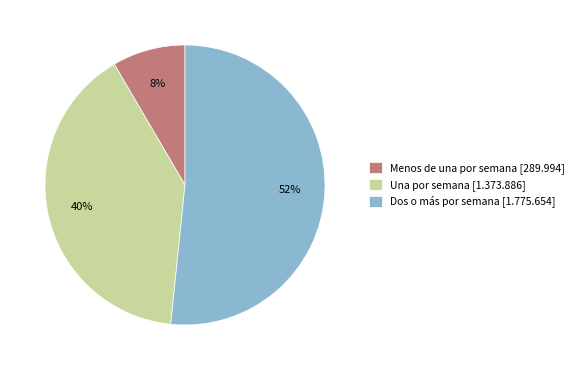

To the nearest percent, what is the combined percentage of Dos o más por semana [1.775.654] and Menos de una por semana [289.994]?

60%